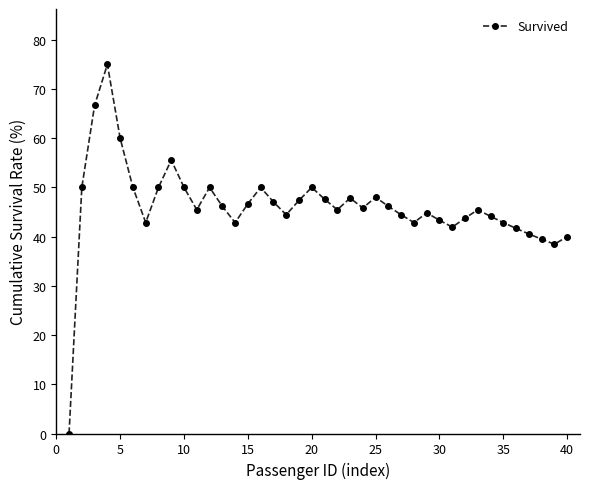

Does the chart display data point markers on the line(s)?

Yes